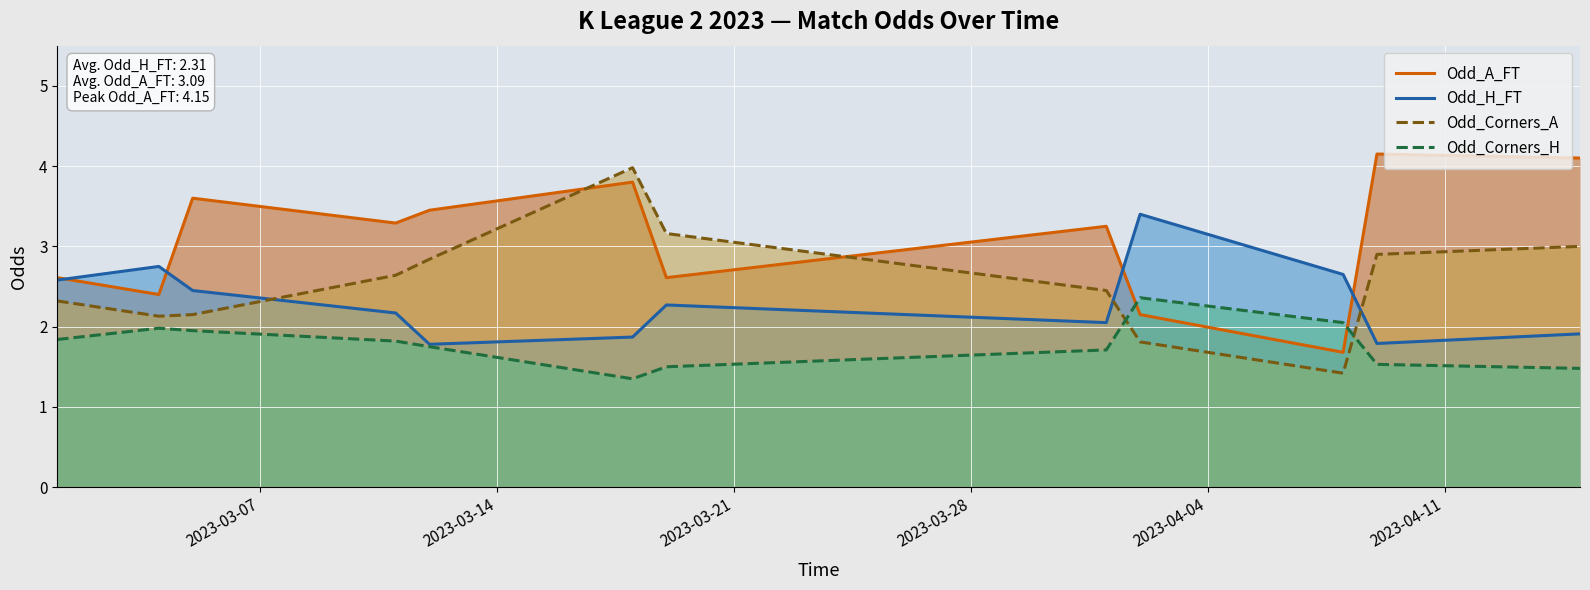

Reading right to left, list all the values displayed in this chart.

Odd_A_FT: 4.1	4.2	1.7	2.1	3.2	2.6	3.8	3.5	3.3	3.6	2.4	2.6
Odd_H_FT: 1.9	1.8	2.6	3.4	2.0	2.3	1.9	1.8	2.2	2.5	2.8	2.6
Odd_Corners_A: 3.0	2.9	1.4	1.8	2.5	3.2	4.0	2.8	2.6	2.1	2.1	2.3
Odd_Corners_H: 1.5	1.5	2.0	2.4	1.7	1.5	1.4	1.8	1.8	1.9	2.0	1.8